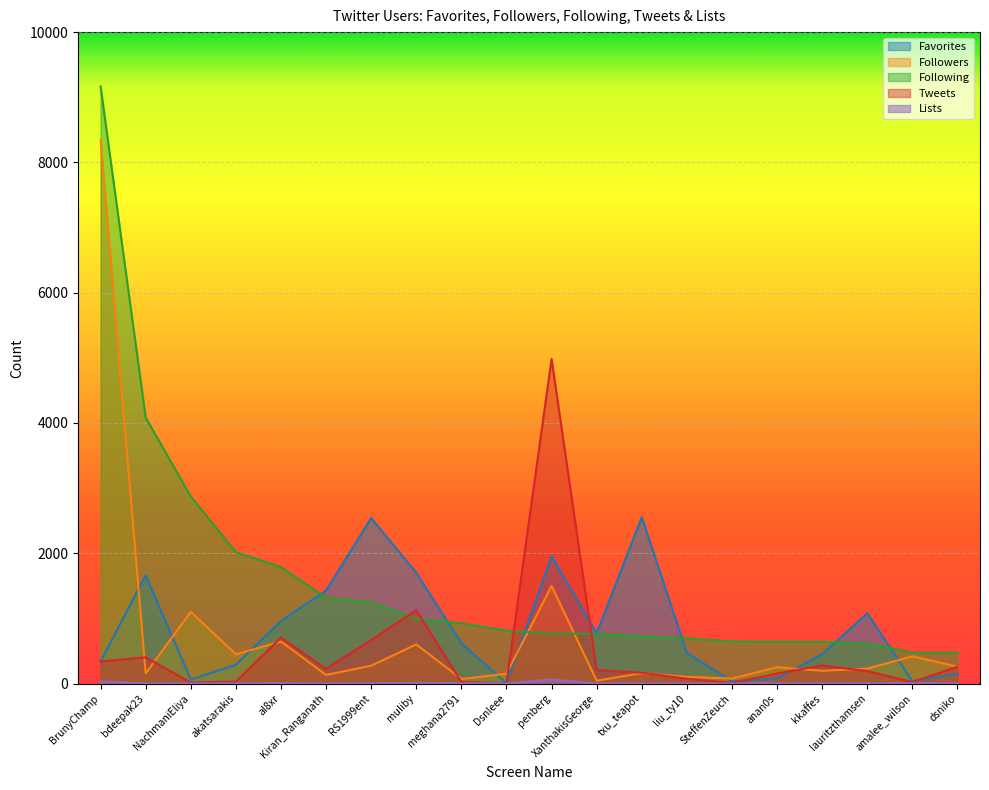

True or false: Lists and Following intersect in this chart.

False